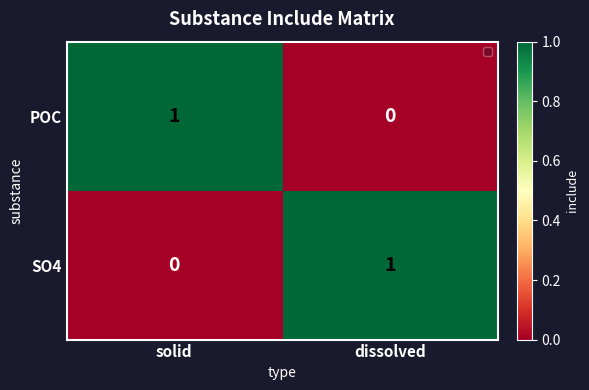

The value of POC at dissolved is 0. True or false?

True